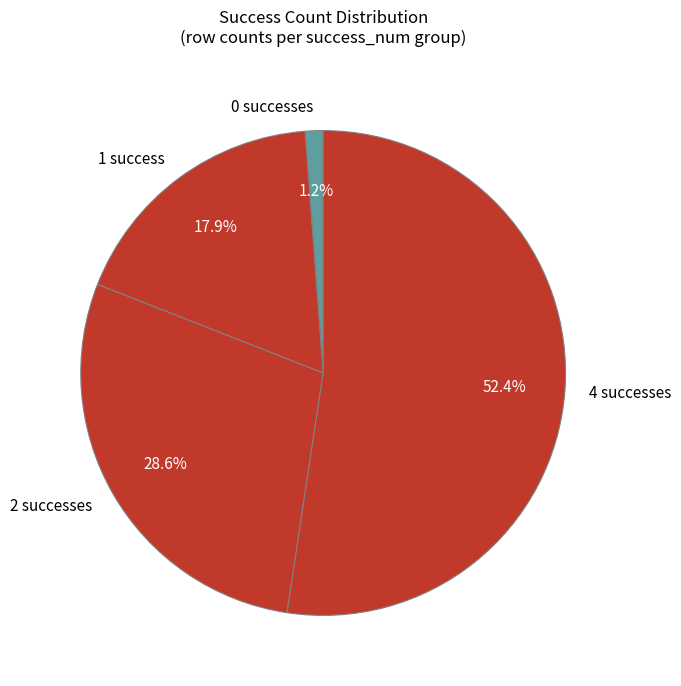

What percentage do 0 successes and 2 successes together represent?

29.8%